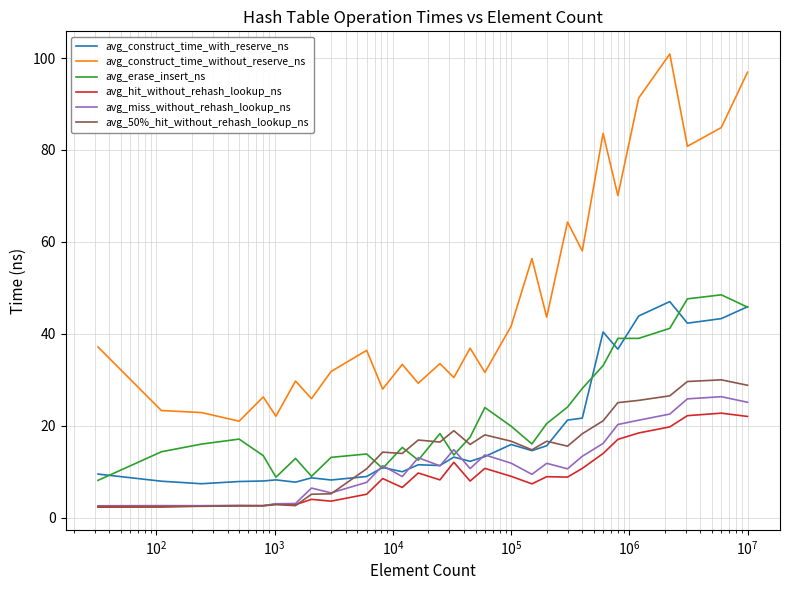

Which series has the widest spread of values?

avg_construct_time_without_reserve_ns